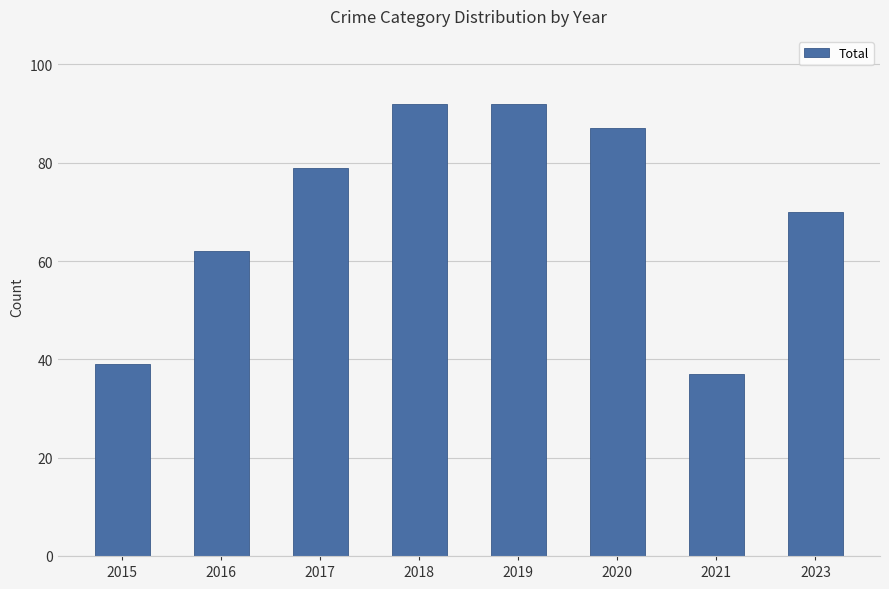

What is the difference between the values at 2015 and 2017?

40